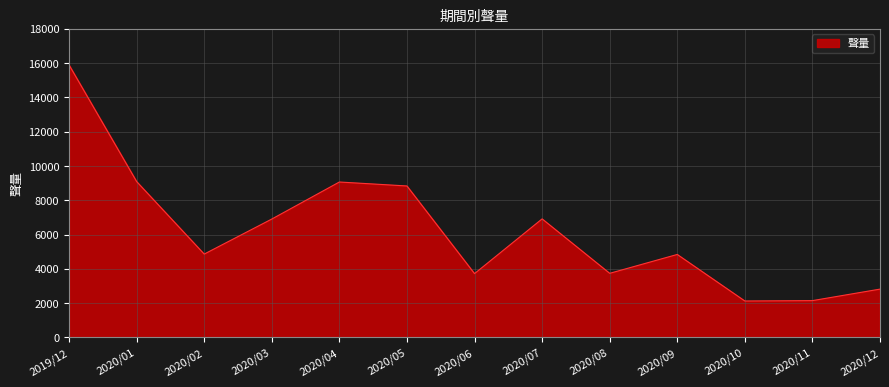

What is the sum of the values at 2020/10 and 2020/12?

4943